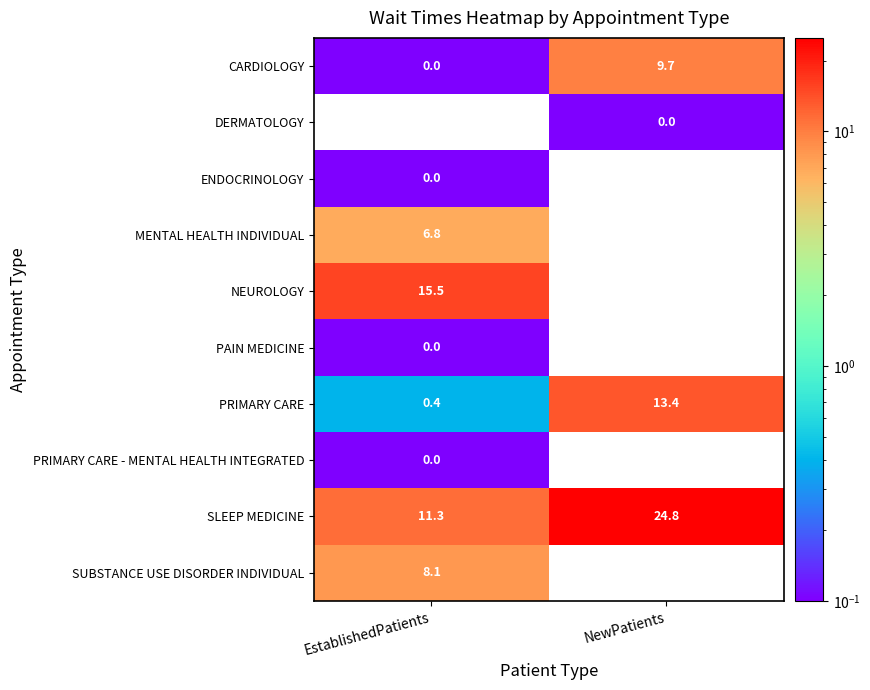

What is the greatest value displayed?

24.8